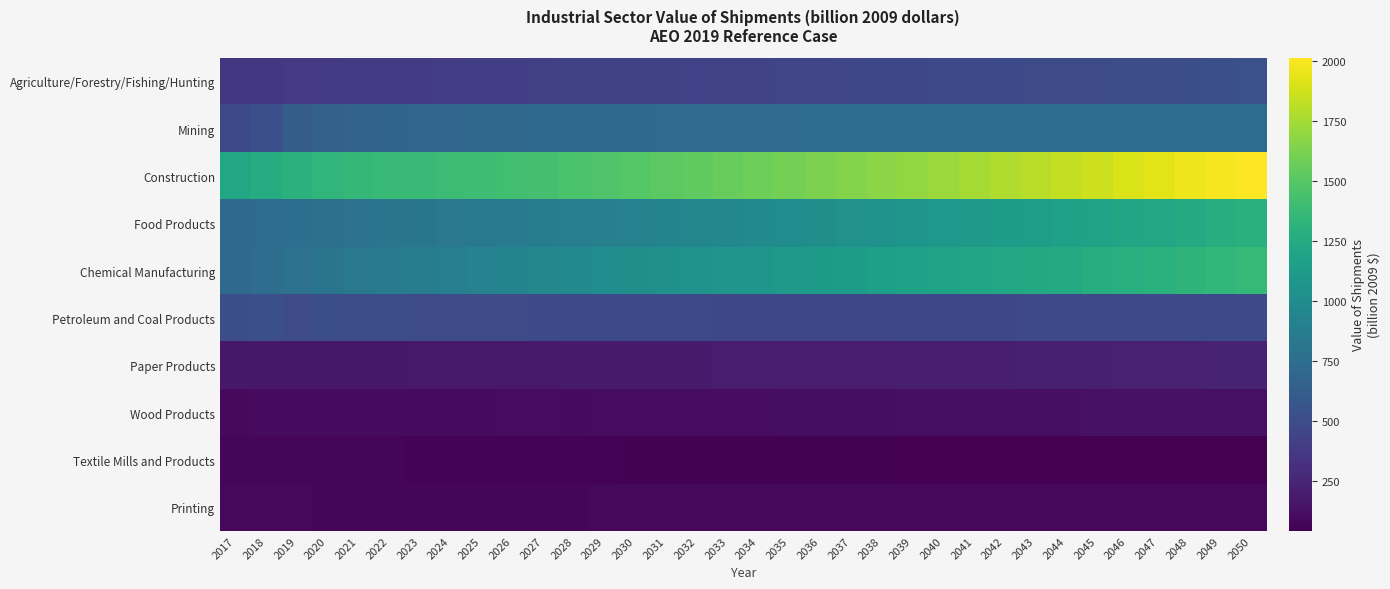

At which category is the sum across all series the highest?

2050